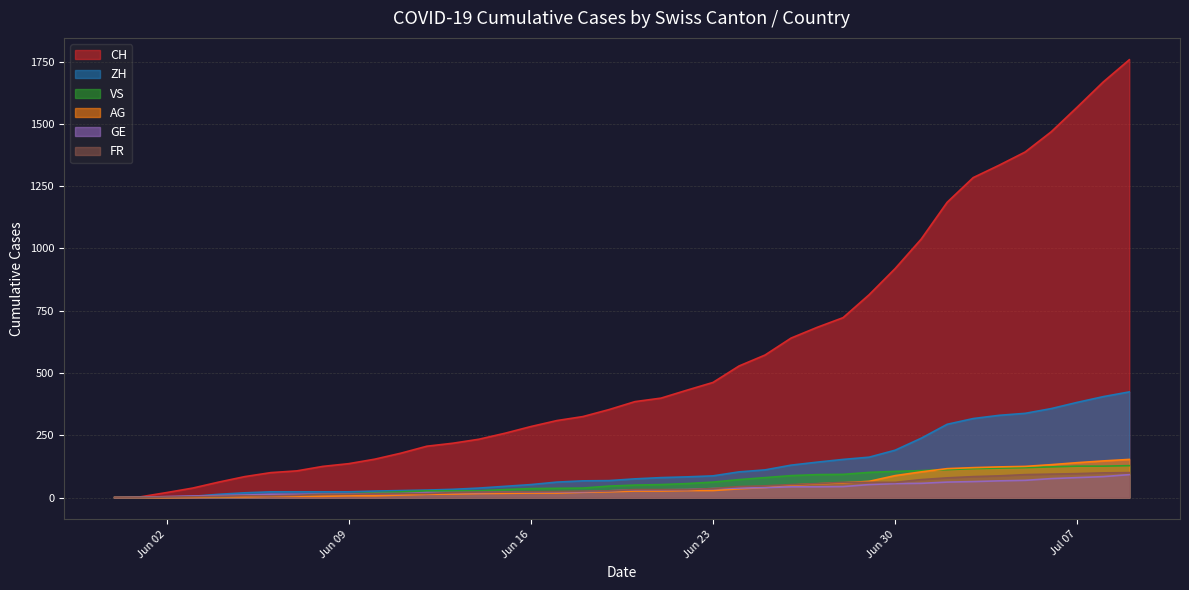

Which series has the largest total across all categories?

CH